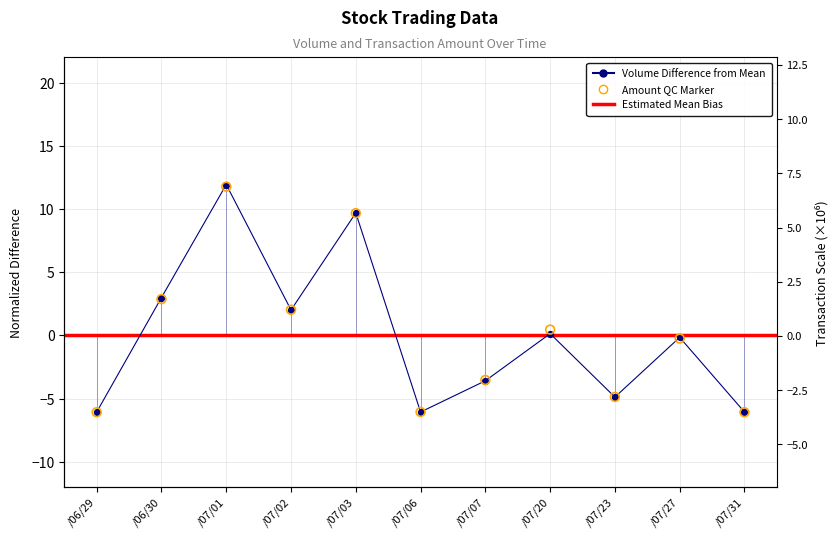

Which series reaches the minimum Y coordinate?

Amount